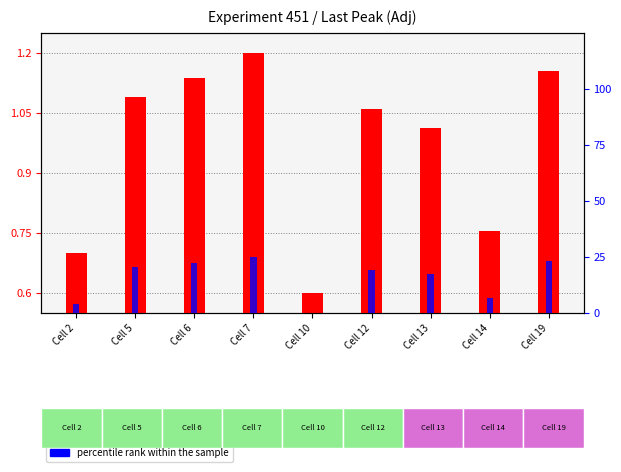

Is it true that Last Peak (Adj) equals 1.0 at Cell 10?

False